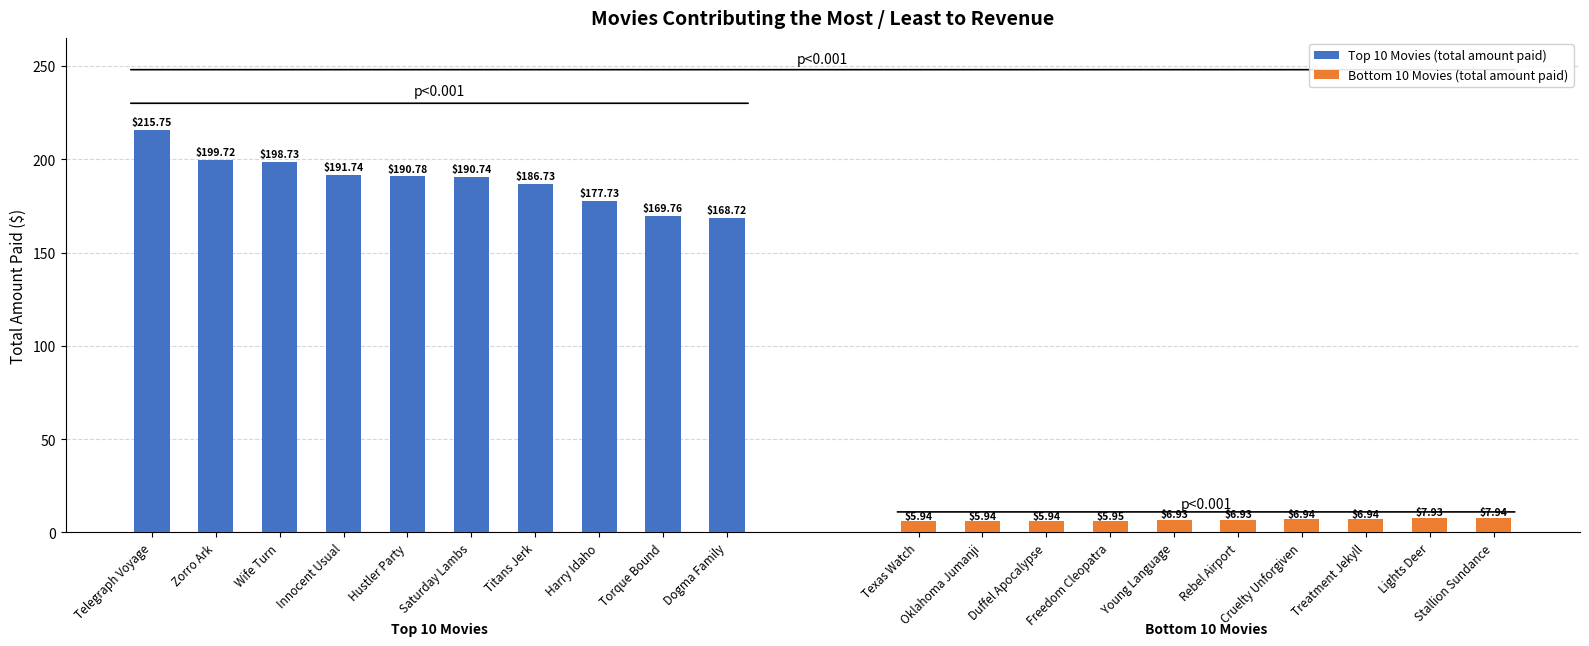

List the series in order of their peak value, lowest first.

Bottom 10 Movies (total amount paid), Top 10 Movies (total amount paid)